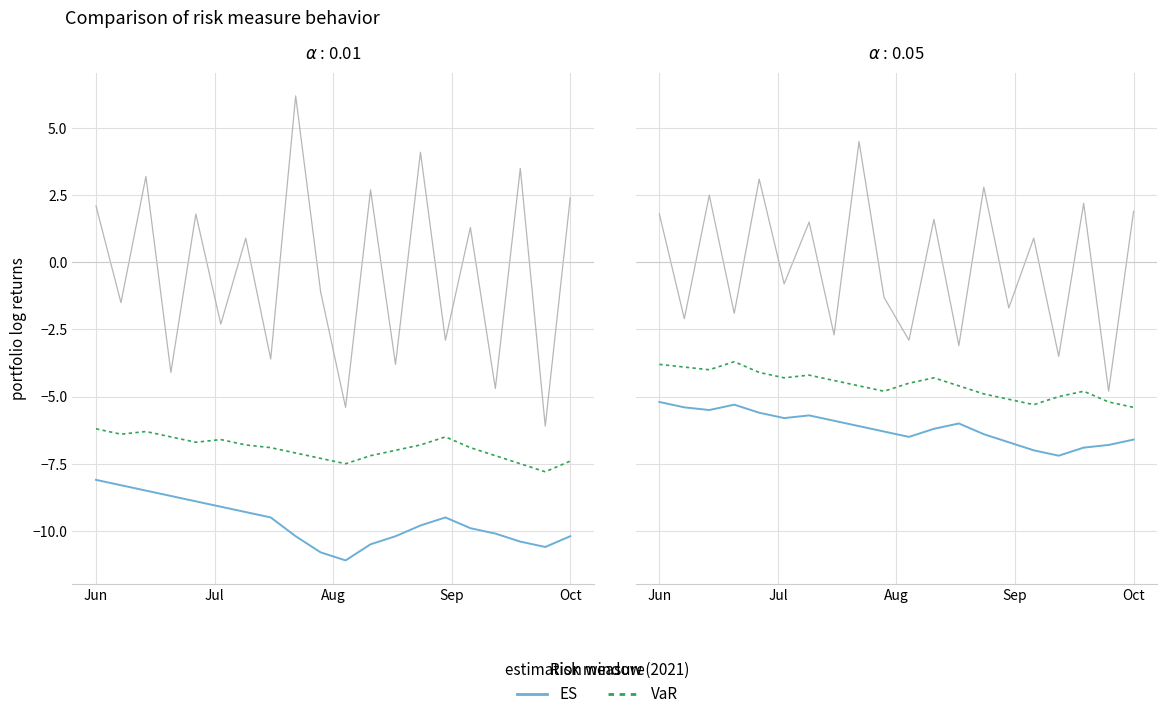

What is the difference between the highest and lowest values at Sep?

1.6